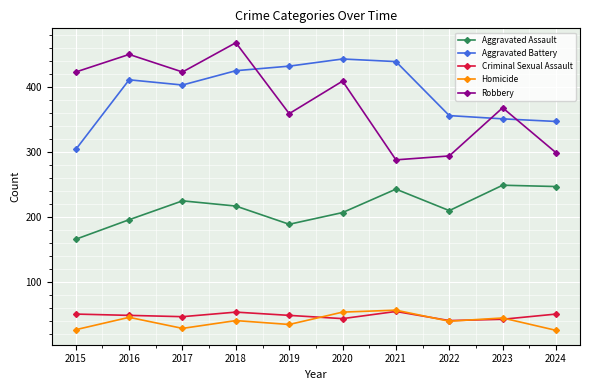

At which label does Robbery first exceed 409?

2015